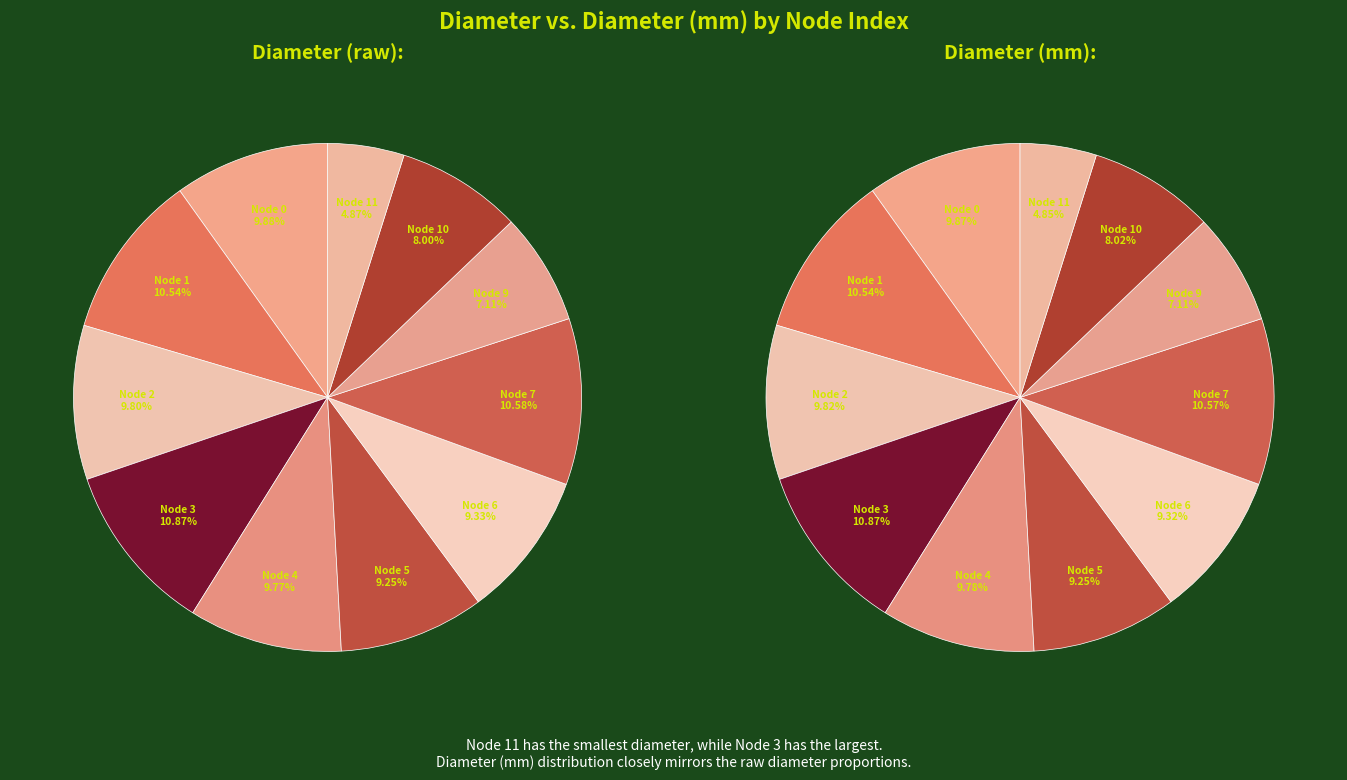

Which series has the widest spread of values?

diameter_mm